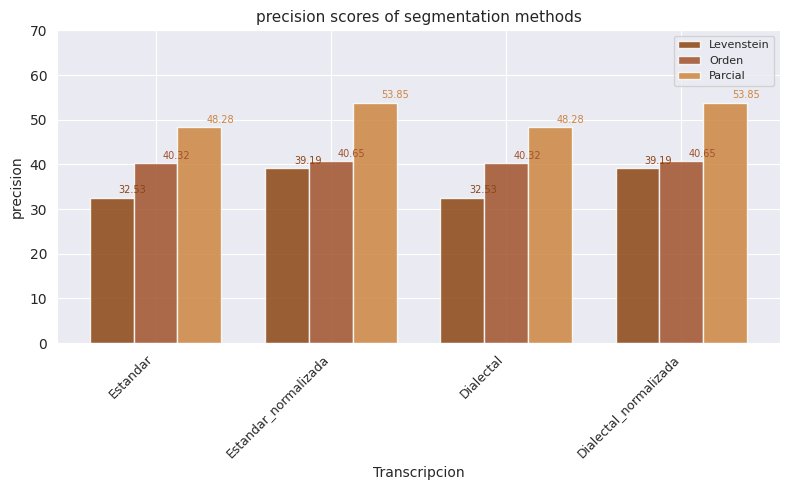

Reading left to right, what are all the values shown in this chart?

Levenstein: 32.5	39.2	32.5	39.2
Orden: 40.3	40.7	40.3	40.7
Parcial: 48.3	53.8	48.3	53.8